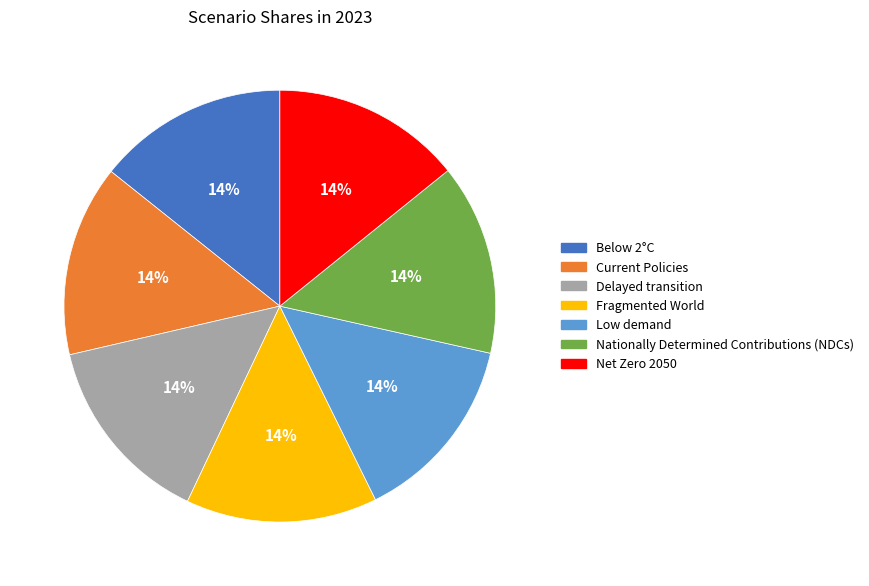

To the nearest percent, what portion does Nationally Determined Contributions (NDCs) represent?

14%